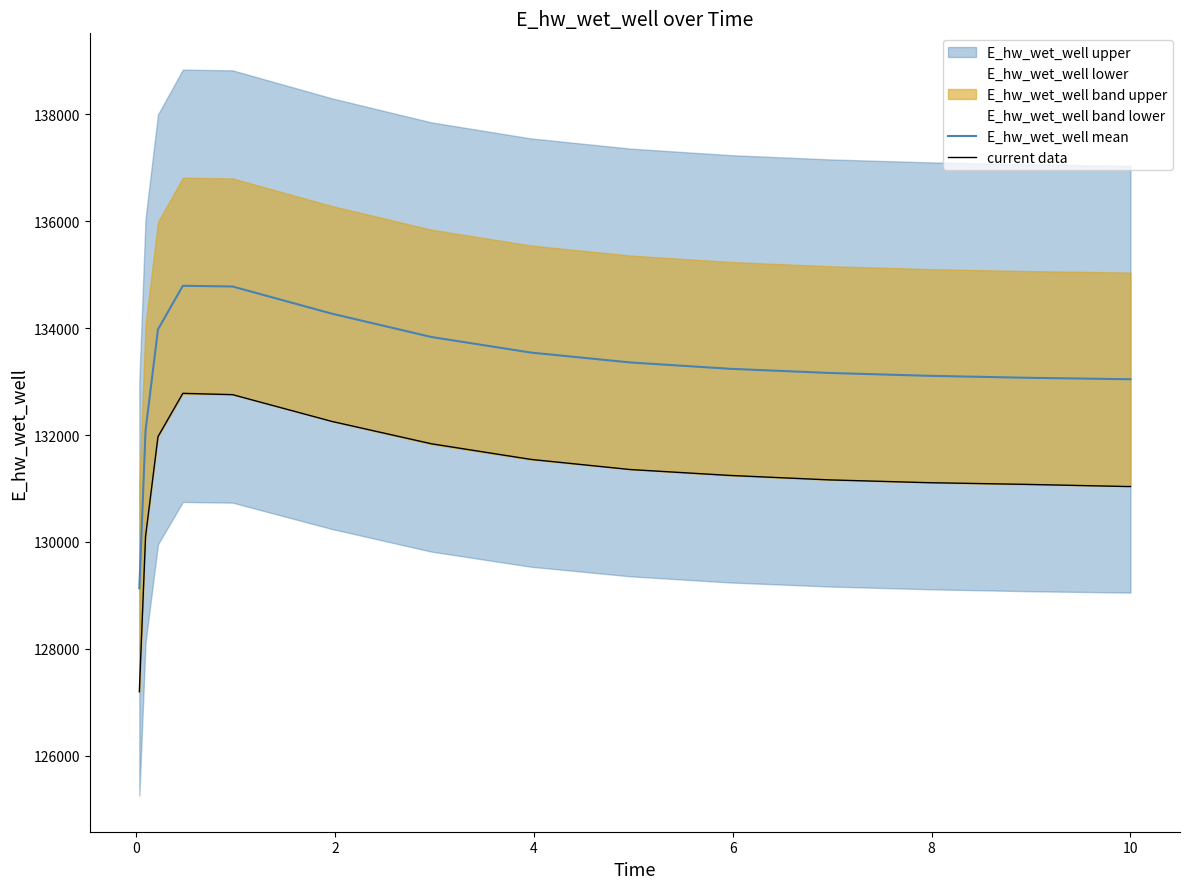

What is the highest value of the E_hw_wet_well mean series?

134791.6